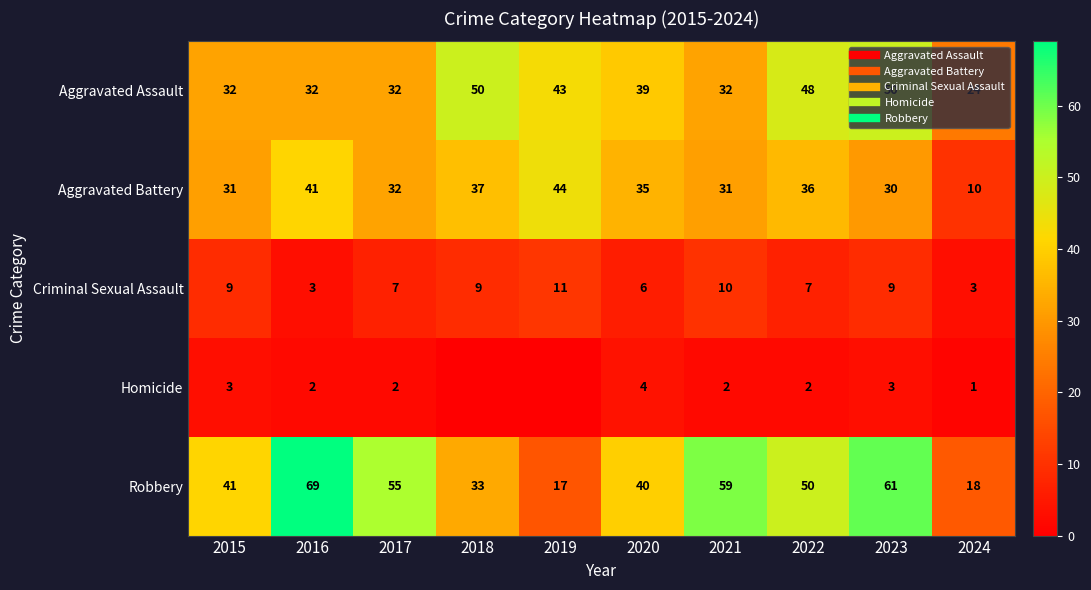

What is the spread (max minus min) of values at 2024?

23